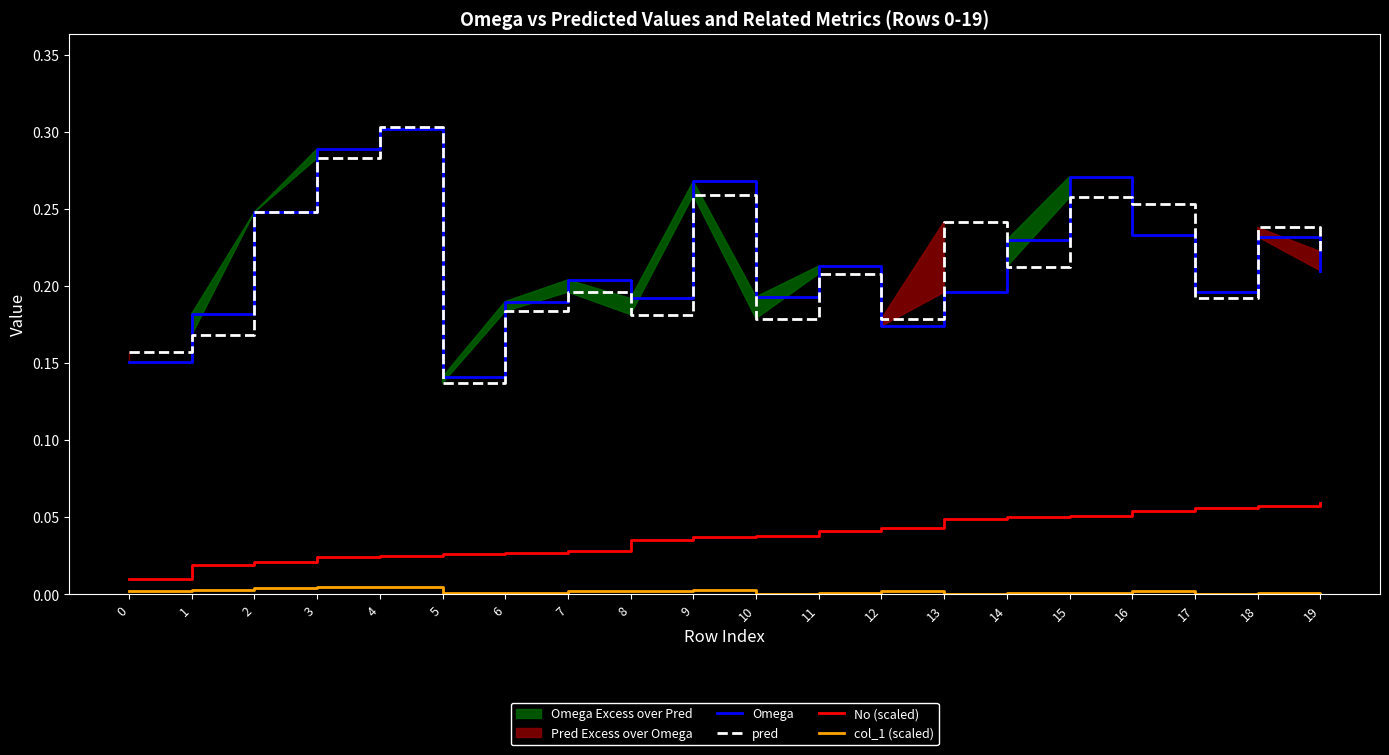

True or false: Omega has a value of 0.1 at 1.

False